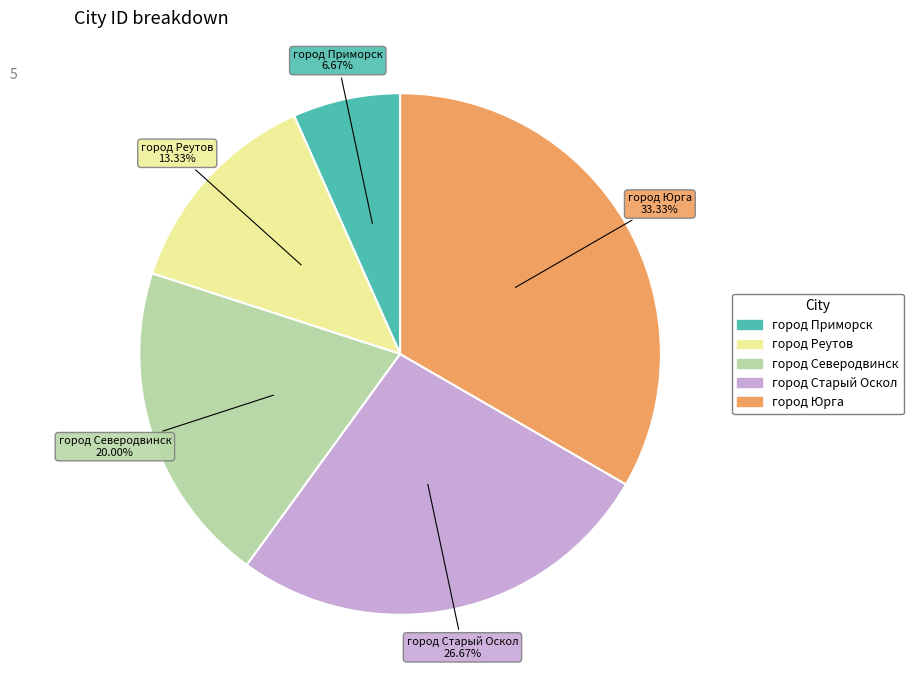

What is the ratio of the value at город Приморск to the value at город Северодвинск?

0.3